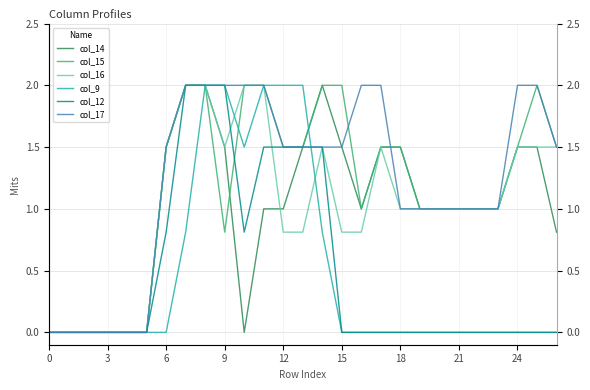

What is the difference between the maximum and minimum values in the col_16 series?

2.0